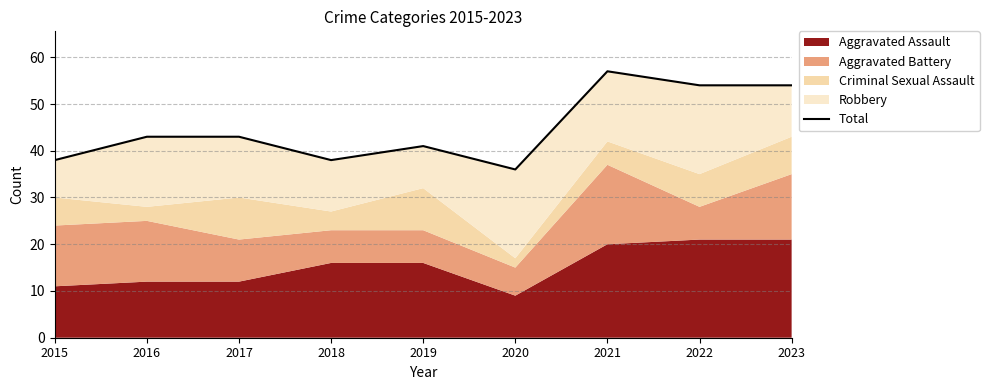

What is the change in value from 2018 to 2023?

+16